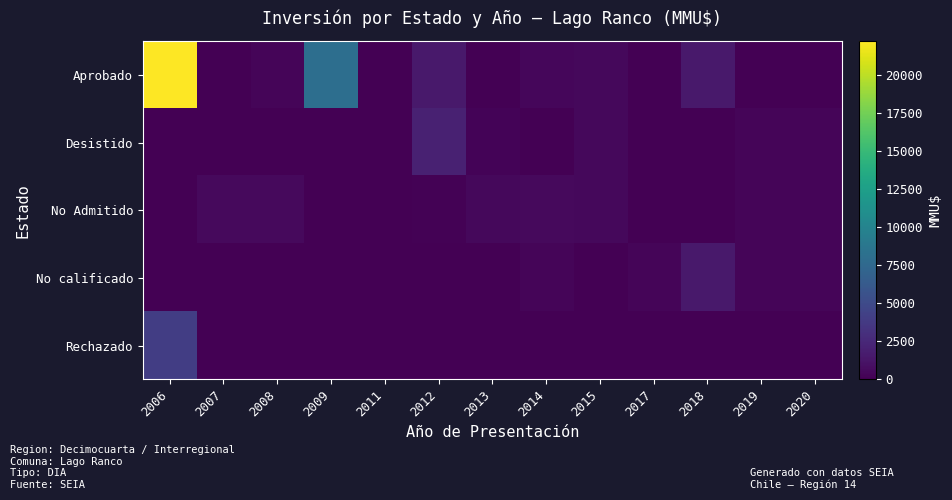

List the series in order of their peak value, highest first.

Aprobado, Rechazado, Desistido, No calificado, No Admitido